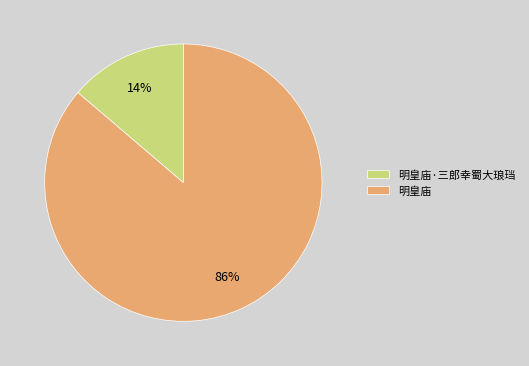

To the nearest percent, what is the average slice percentage?

50%